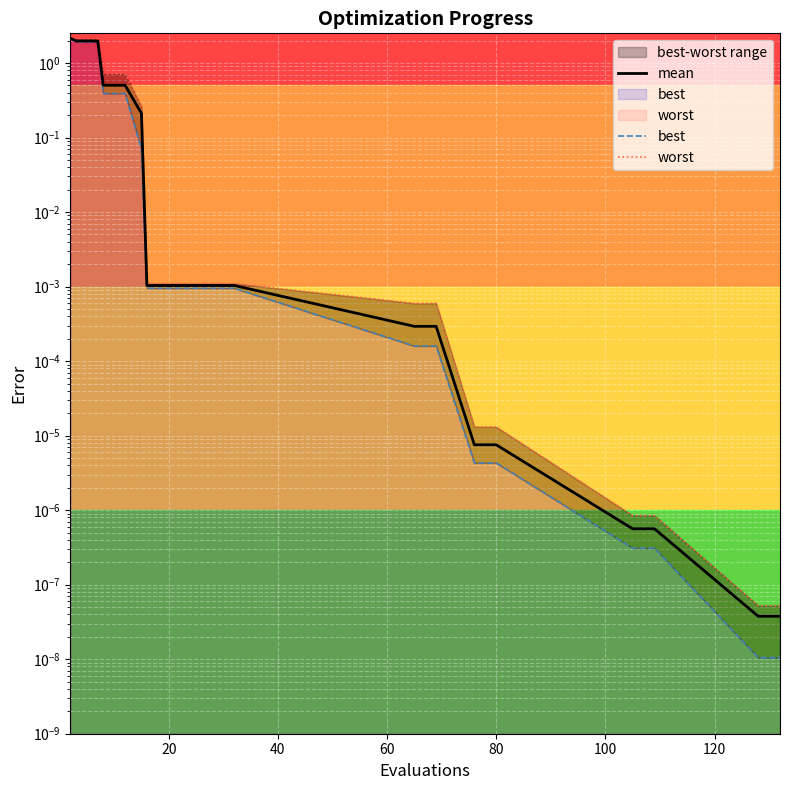

What is the average value of the worst series?

0.4